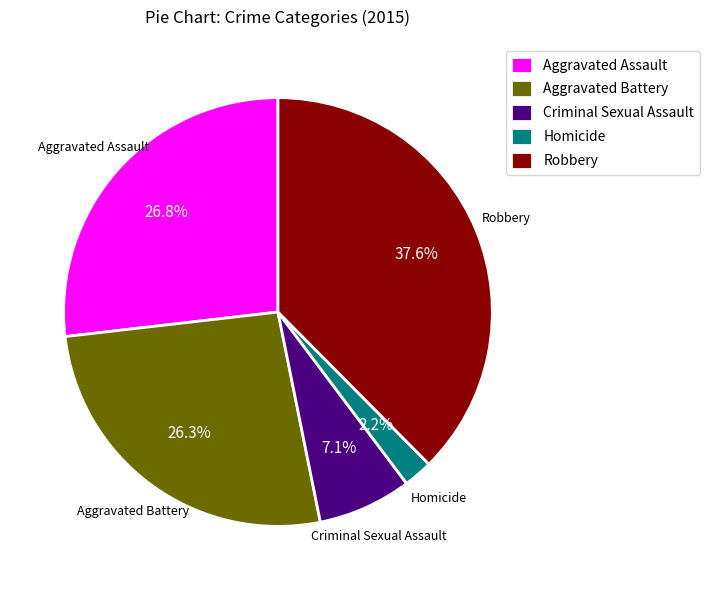

Combined, do Aggravated Assault and Homicide account for over 50%?

No